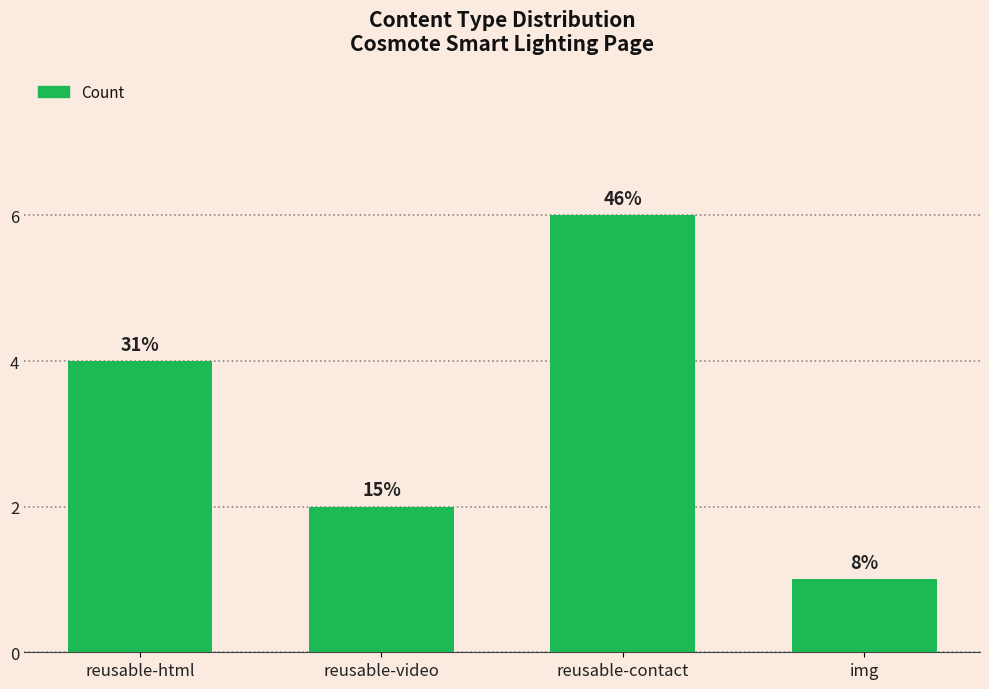

Does the chart contain any negative values?

No